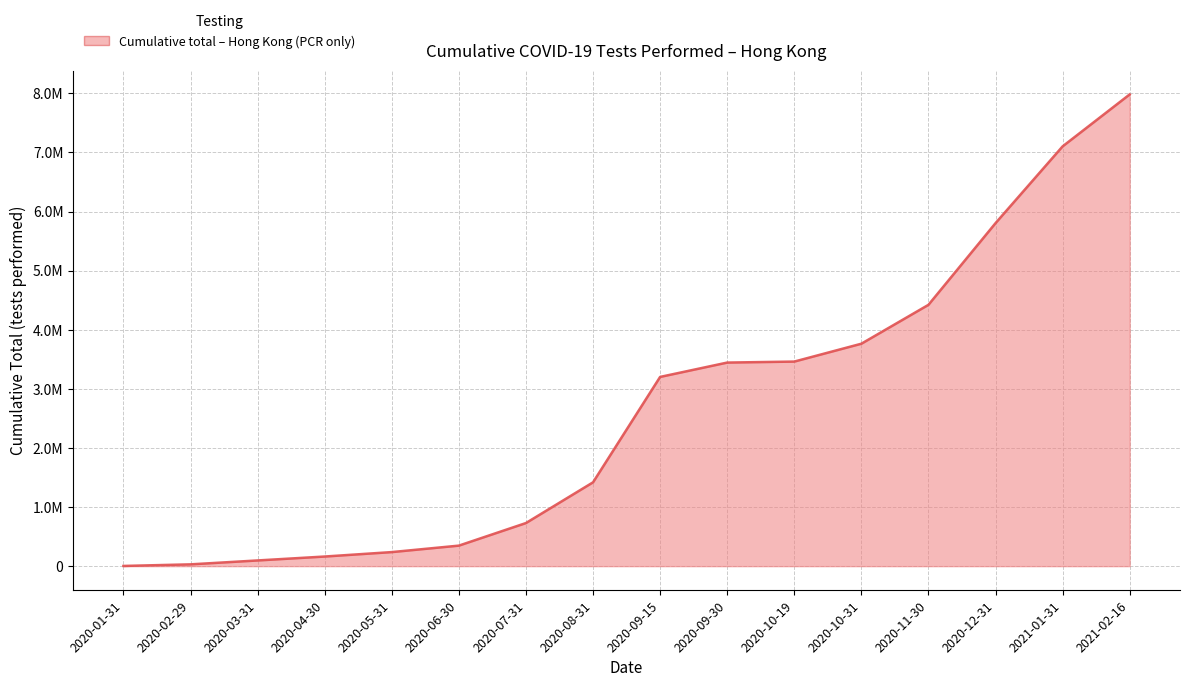

At which category does the chart reach its peak across all series?

2021-02-16